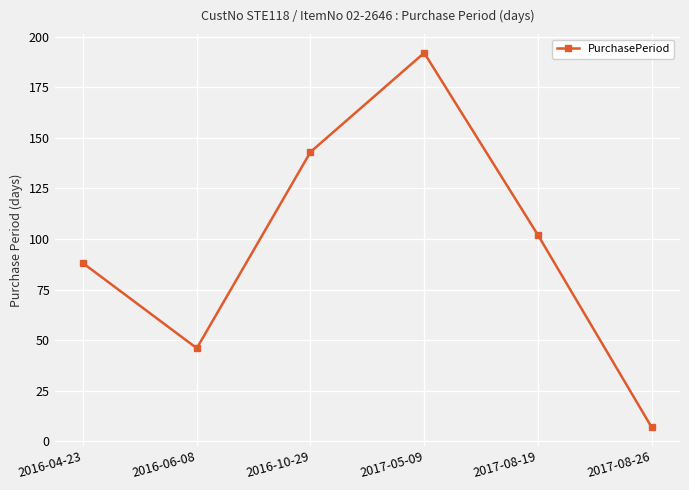

At which label is the value closest to 99?

2017-08-19